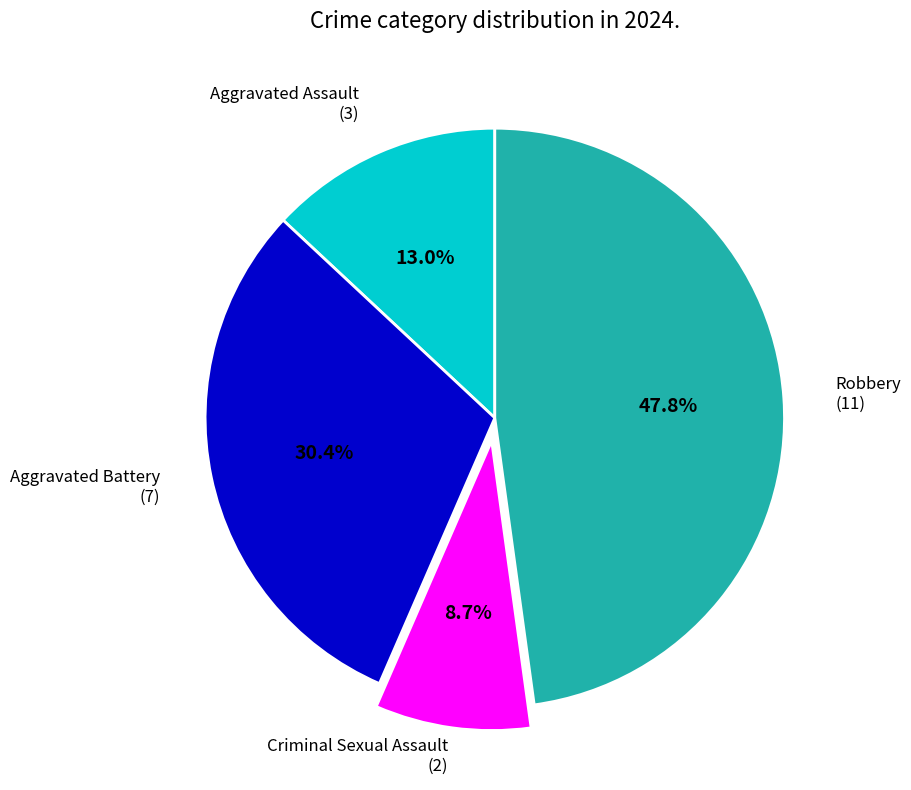

Is there any slice that represents more than half of the pie?

No